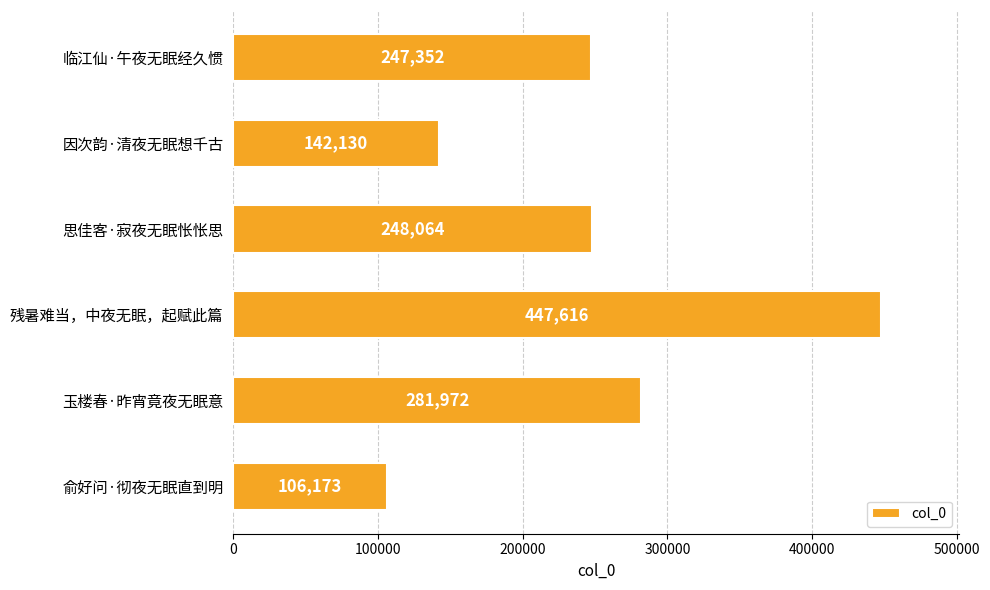

Where is the data nearest to the value 276894?

玉楼春·昨宵竟夜无眠意